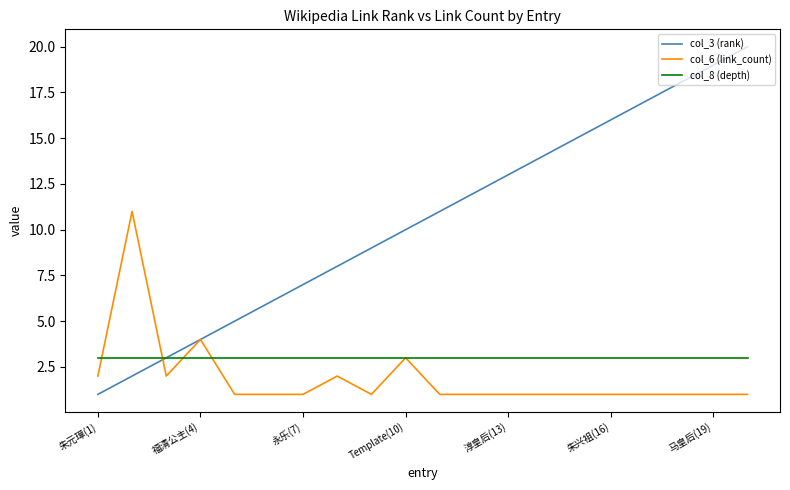

Which series has the widest spread of values?

col_3 (rank)